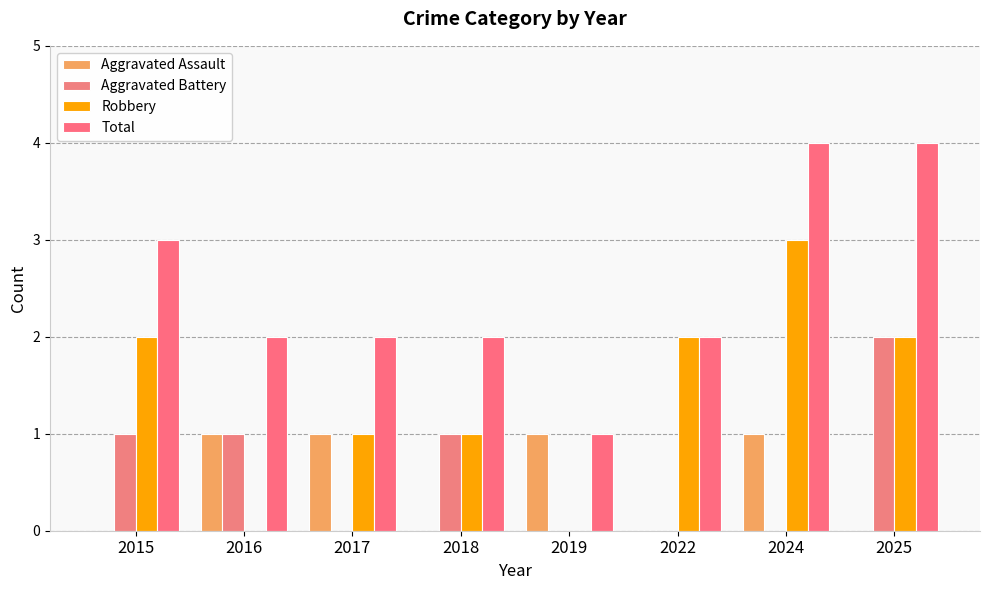

What are all the series names shown in the legend?

Aggravated Assault, Aggravated Battery, Robbery, Total